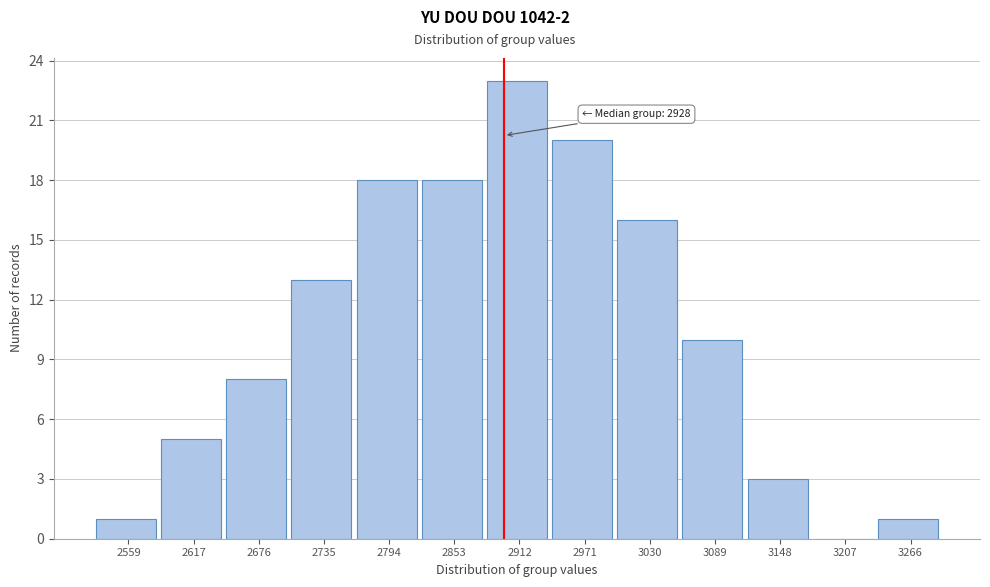

Reading left to right, what are all the values shown in this chart?

2559=1	2617=5	2676=8	2735=13	2794=18	2853=18	2912=23	2971=20	3030=16	3089=10	3148=3	3207=0	3266=1